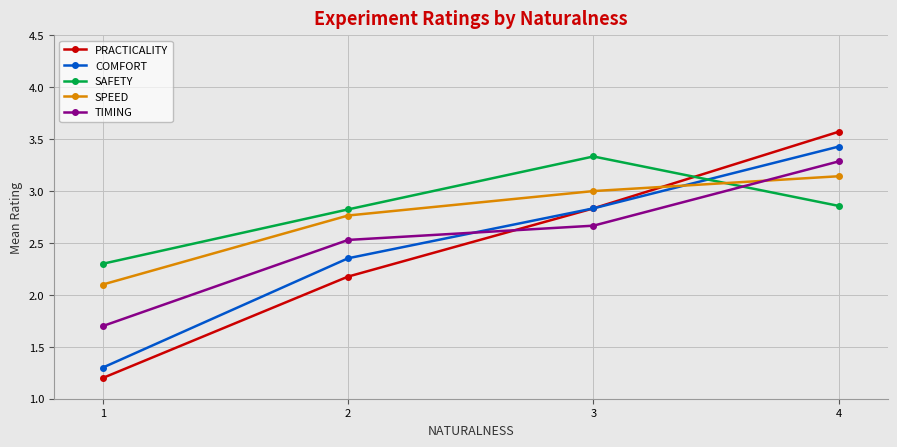

Where do SPEED and SAFETY first cross each other?

3 and 4